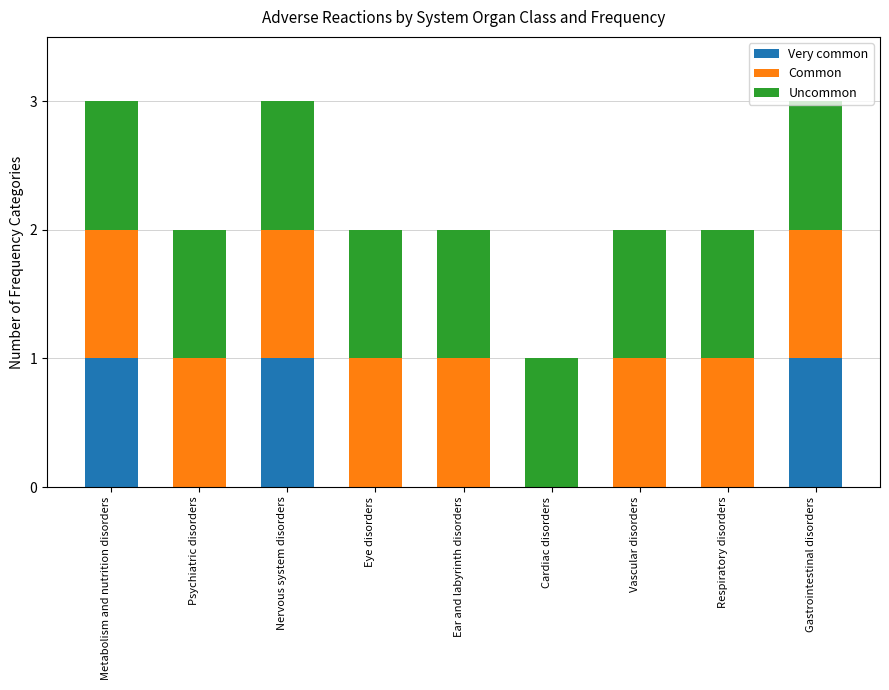

What is the sum of all Very common values?

3